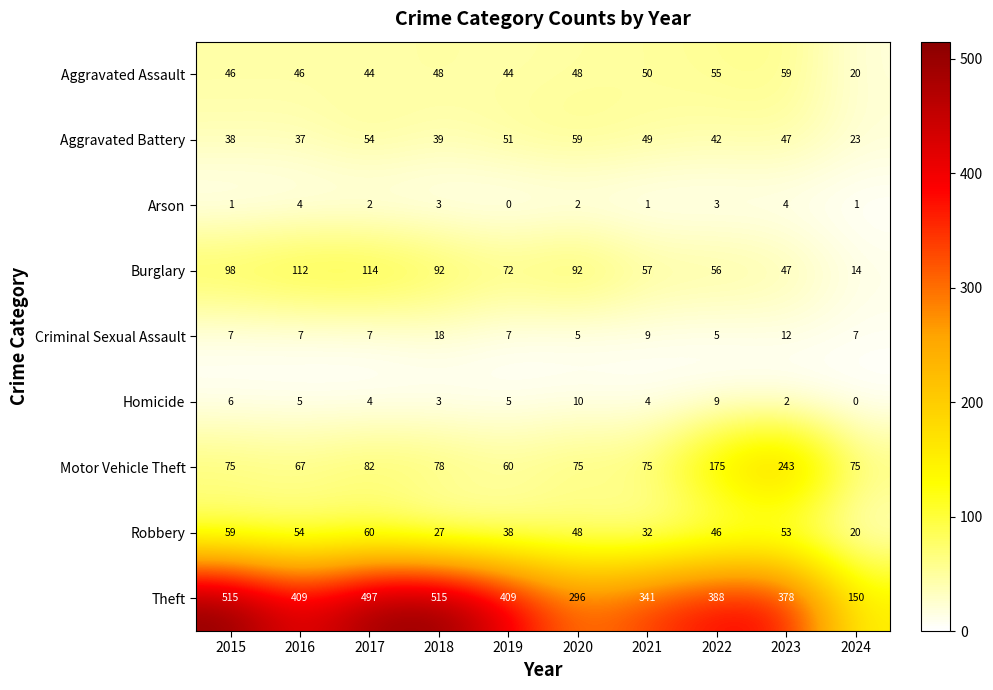

At which label is Motor Vehicle Theft closest to 151?

2022